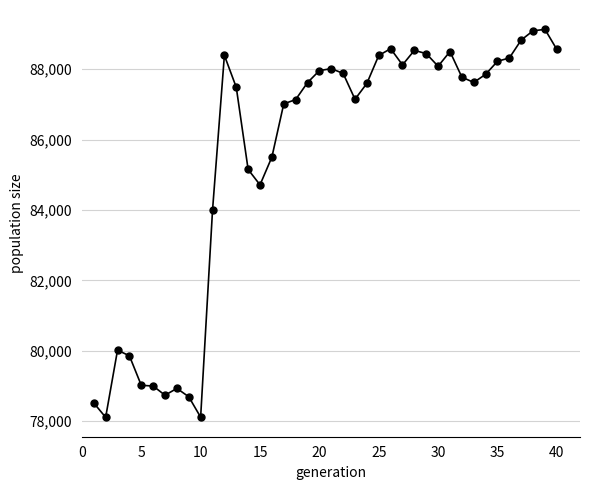

What is the value of the 37th point from the left?

88828